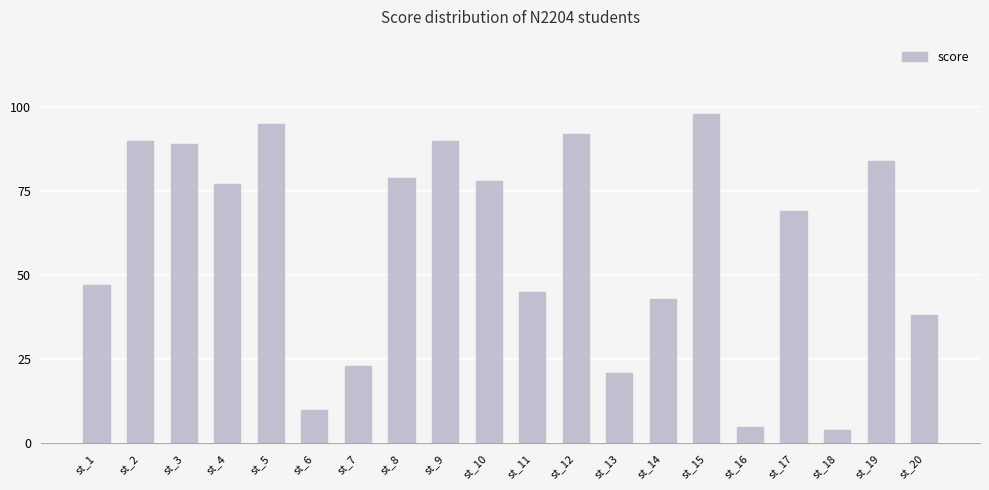

What is the smallest value displayed?

4